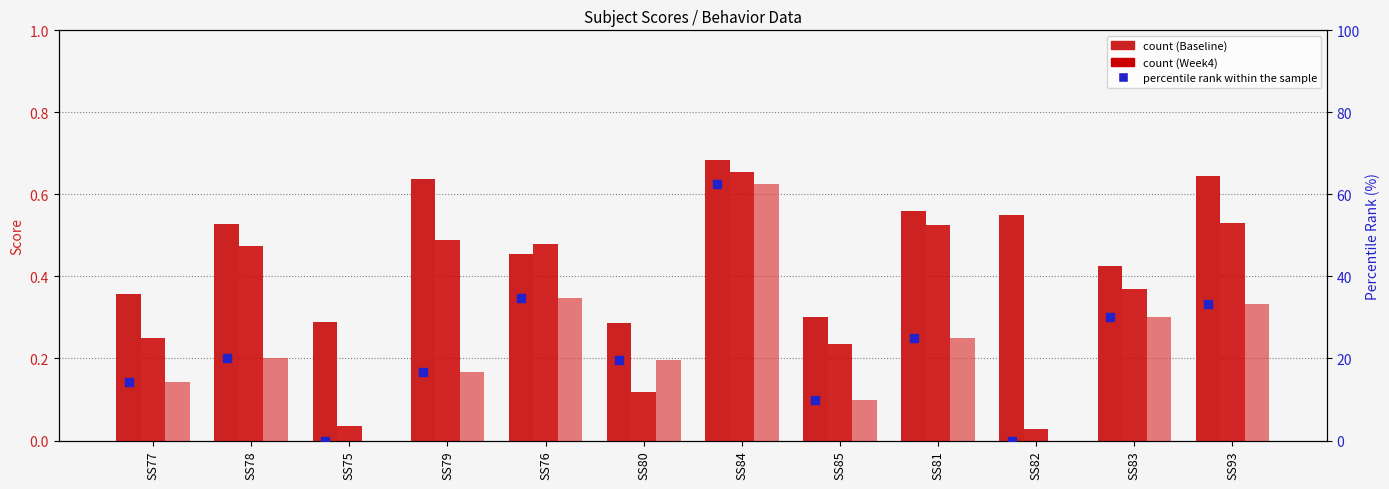

At how many categories does at least one series exceed 23?

5